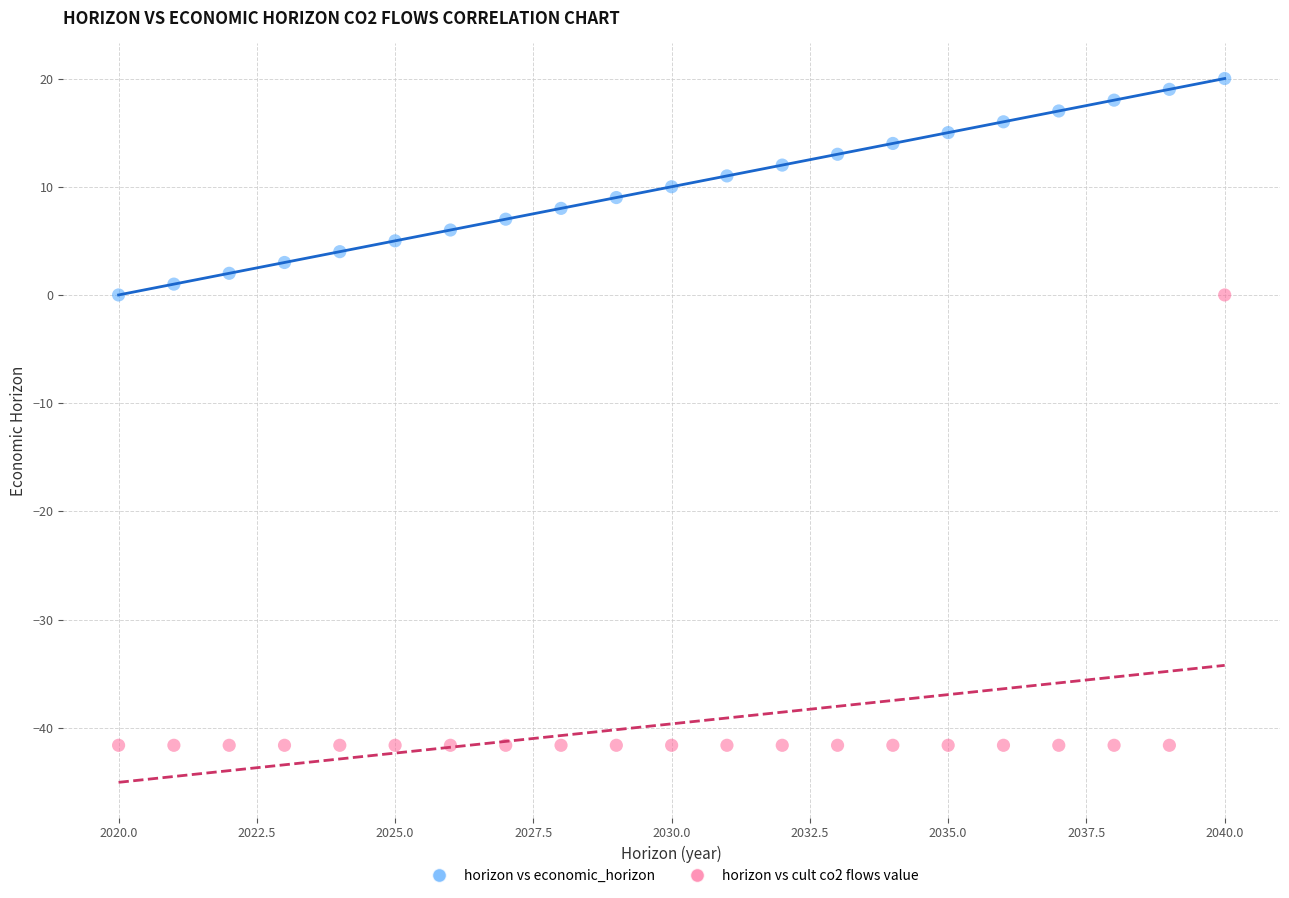

Across all data points, what is the range of X values (max minus min)?

20.0